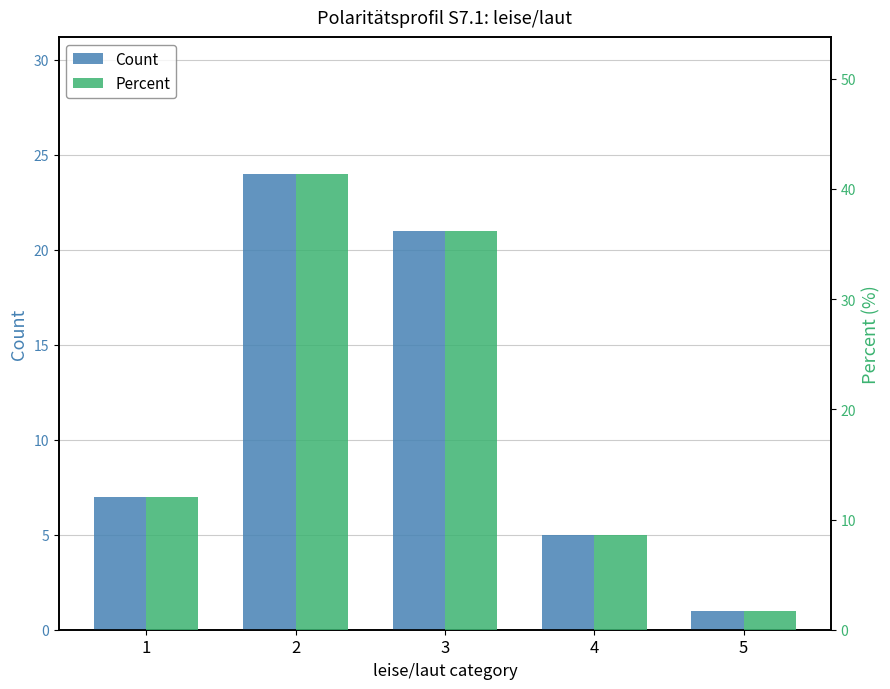

At 5, list the series in order from smallest to largest.

Count, Percent